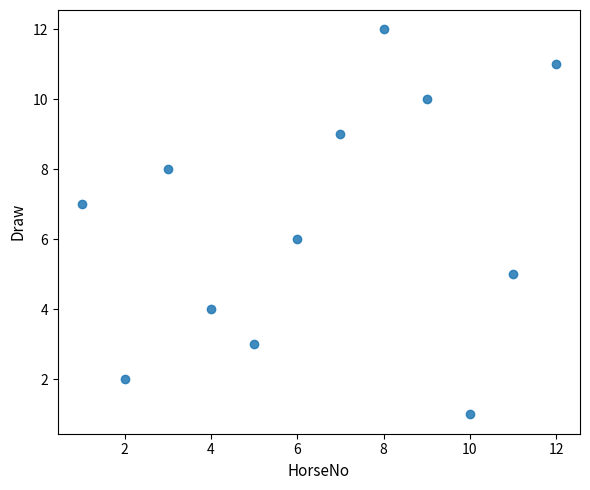

What is the range of Y values (max minus min)?

11